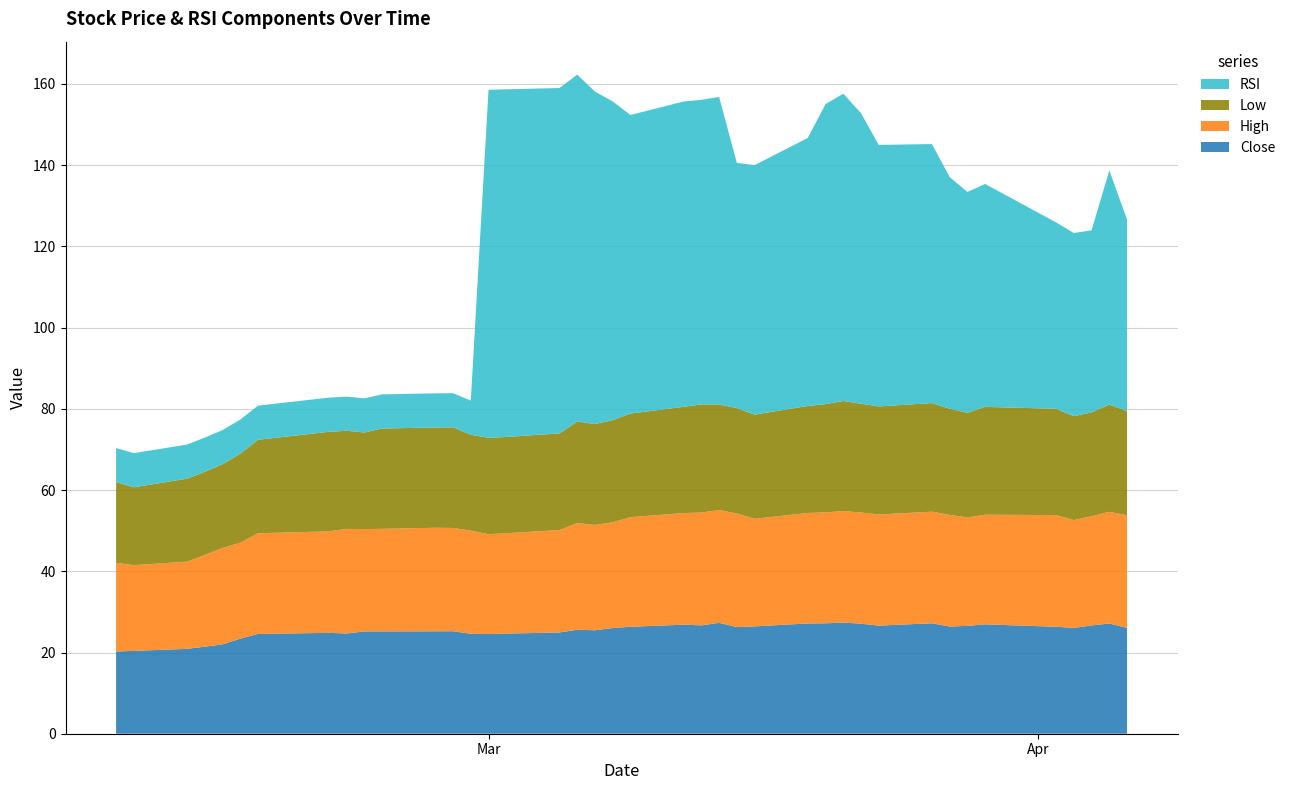

Reading left to right, list all the values displayed in this chart.

Close: 20.2	20.4	20.9	21.4	22.0	23.4	24.6	24.8	24.7	25.2	25.2	25.2	25.2	24.6	24.5	24.7	24.9	25.6	25.5	26.0	26.3	26.9	26.7	27.3	26.3	26.4	27.2	27.2	27.4	27.1	26.6	27.2	26.4	26.6	26.9	26.3	26.1	26.7	27.1	26.0
High: 21.8	21.1	21.5	22.6	23.7	23.6	24.8	25.0	25.8	25.2	25.2	25.5	25.4	25.4	24.6	24.7	25.2	26.3	25.9	26.0	27.0	27.5	27.8	27.8	28.0	26.5	27.2	27.3	27.5	27.4	27.4	27.5	27.5	26.7	27.0	27.5	26.5	26.9	27.5	27.8
Low: 19.9	19.2	20.4	20.5	20.6	21.9	23.0	24.5	24.2	23.8	24.7	24.7	24.8	23.6	23.8	23.7	23.8	25.0	24.8	25.2	25.5	26.2	26.6	26.0	26.0	25.6	26.4	26.7	27.1	26.8	26.6	26.7	26.1	25.8	26.6	26.2	25.6	25.6	26.4	25.6
RSI: 8.4	8.4	8.4	8.4	8.4	8.4	8.4	8.4	8.4	8.4	8.4	8.4	8.4	8.4	85.7	85.6	85.0	85.4	81.9	78.5	73.5	75.2	75.0	75.7	60.4	61.4	66.0	73.9	75.7	71.6	64.4	63.8	57.1	54.4	54.9	45.9	45.1	44.8	57.7	47.2